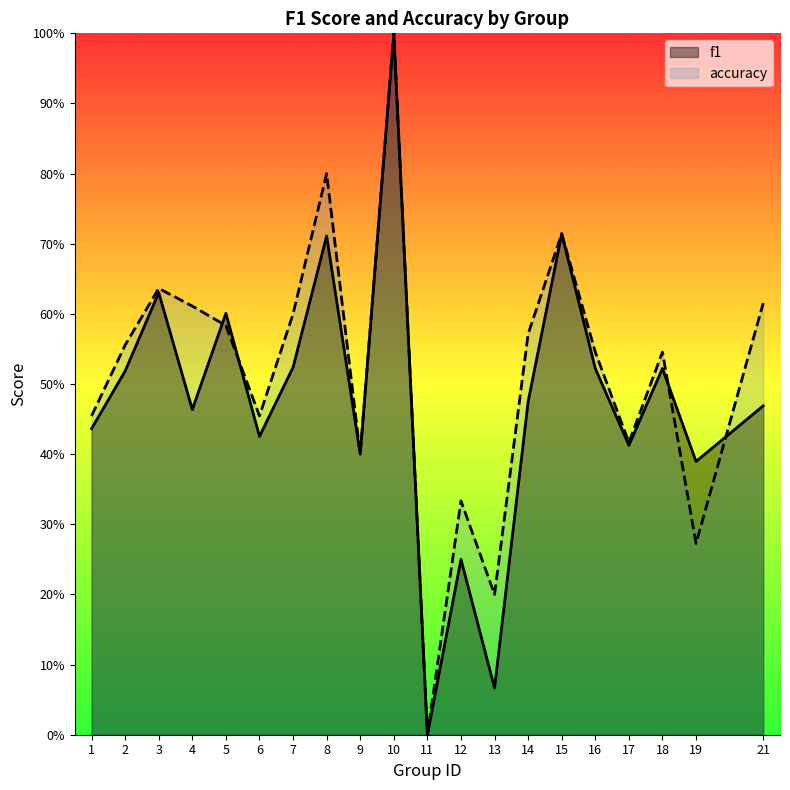

At which category does f1 reach its first local valley?

4